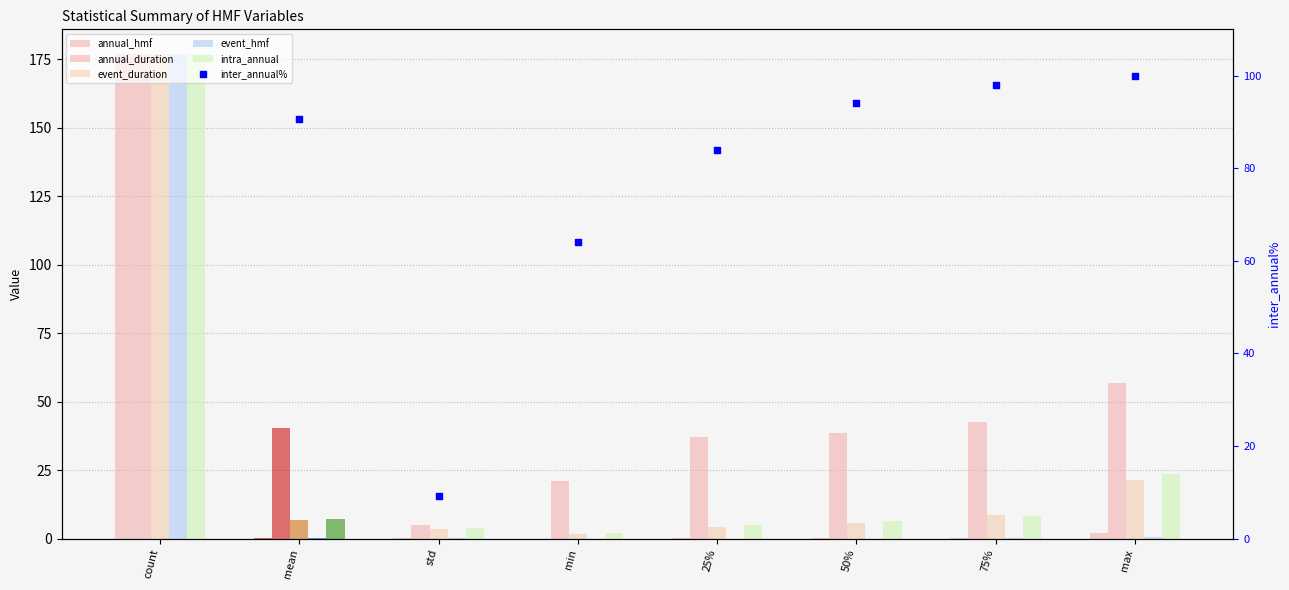

What is the total value across all series at max?

204.5